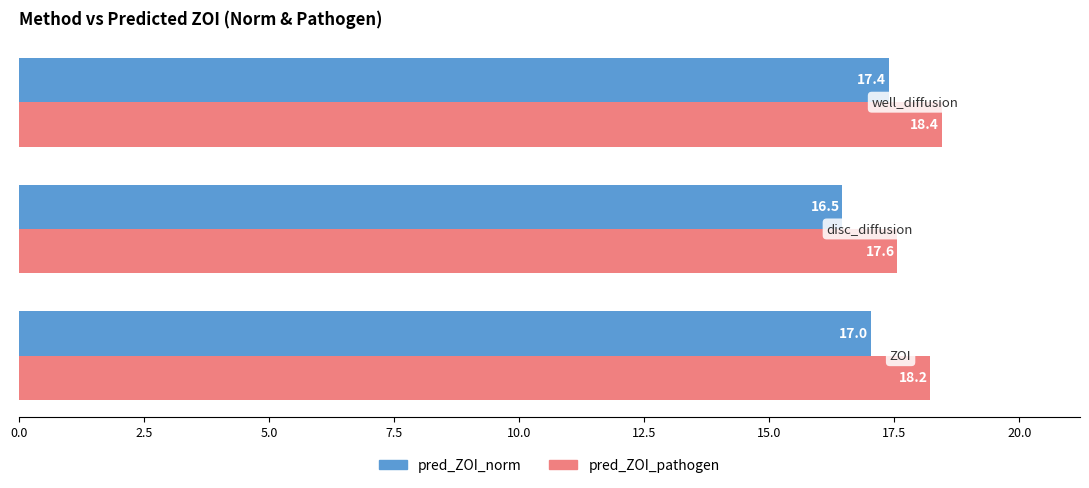

What is the average value of the pred_ZOI_pathogen series?

18.1